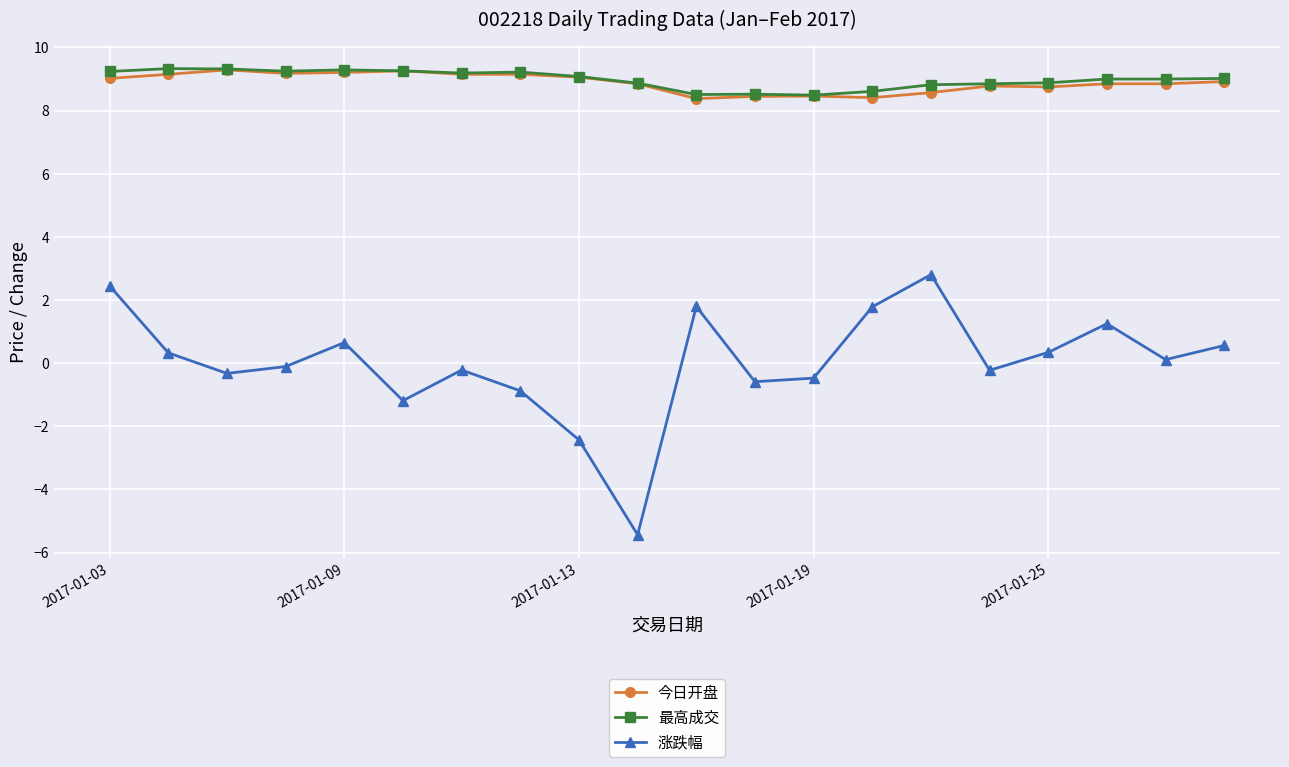

What is the minimum value shown in the chart?

-5.4